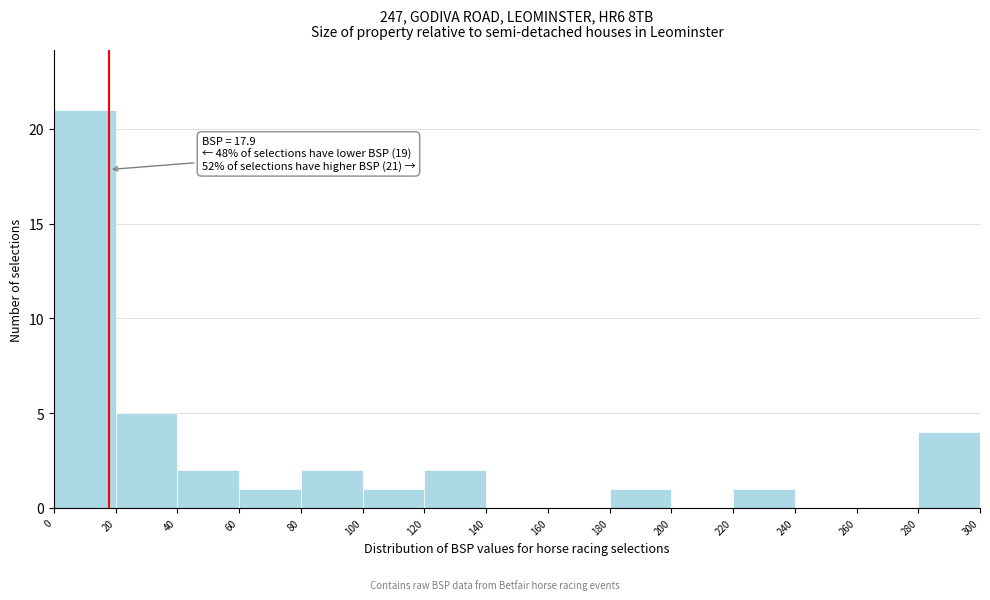

Over which range of the x-axis is the bar tallest?

0 to 20